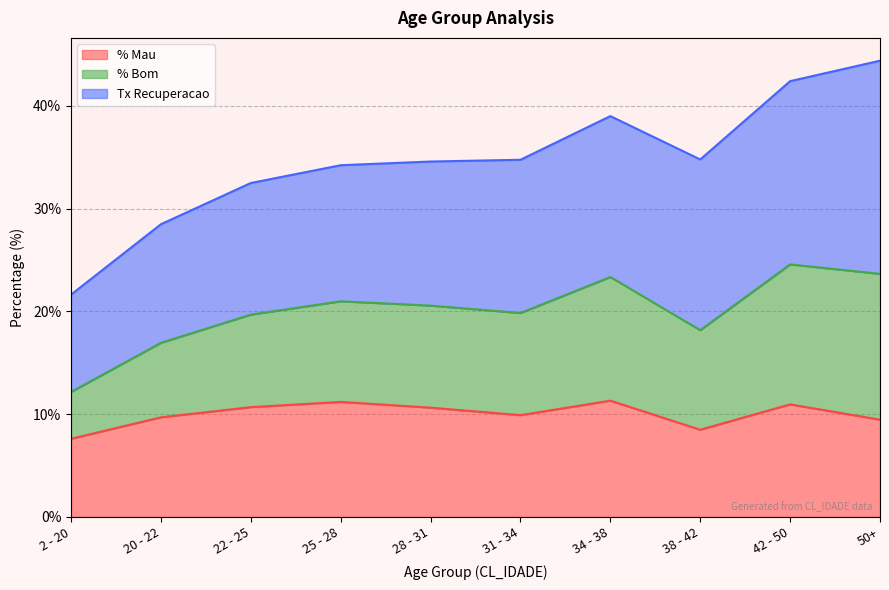

What is the label of the 9th point from the right?

20 - 22